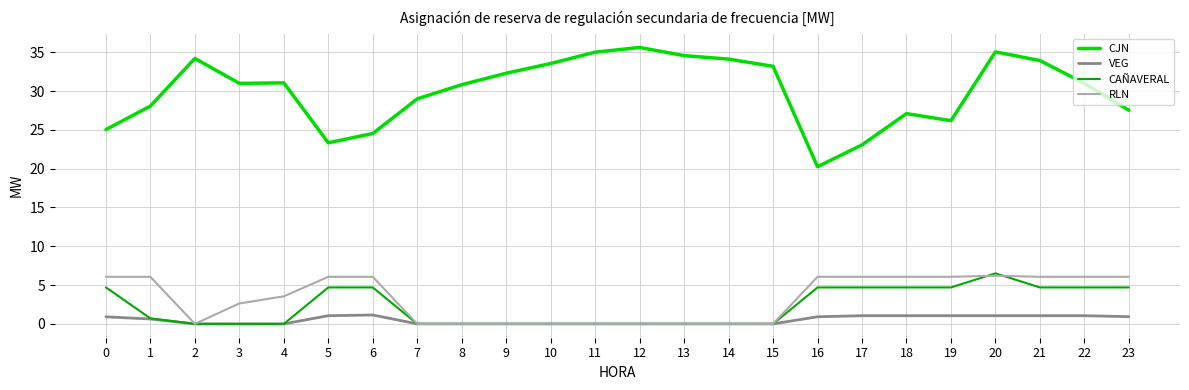

Which series has the largest total across all categories?

CJN